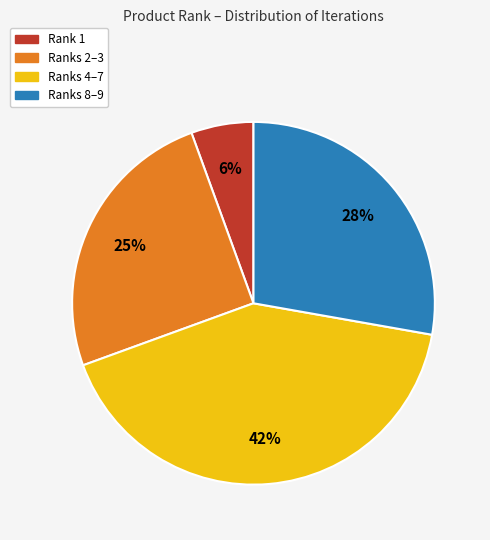

Count the number of slices in the pie.

4